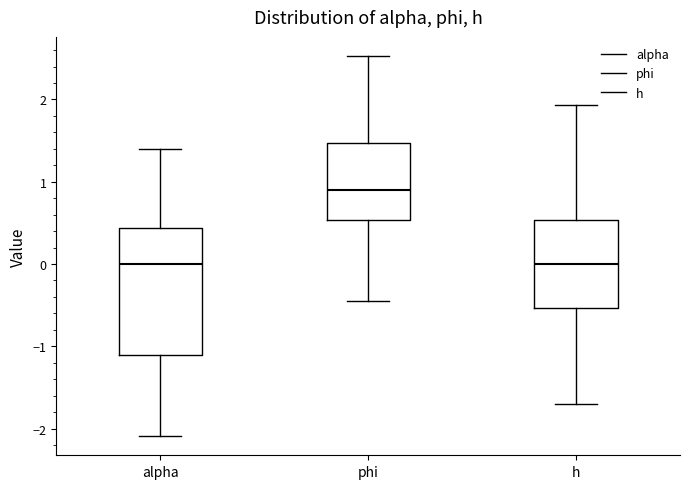

Reading left to right, transcribe this box plot: for each box, give where its median line is, the range the box spans, and where its two whiskers end, as read against the y-axis. The values are not printed on the chart, so give them approximately, as read against the axis.

alpha: median 0.0, box -1.1 to 0.4, whiskers -2.1 to 1.4
phi: median 0.9, box 0.5 to 1.5, whiskers -0.4 to 2.5
h: median 0.0, box -0.5 to 0.5, whiskers -1.7 to 1.9